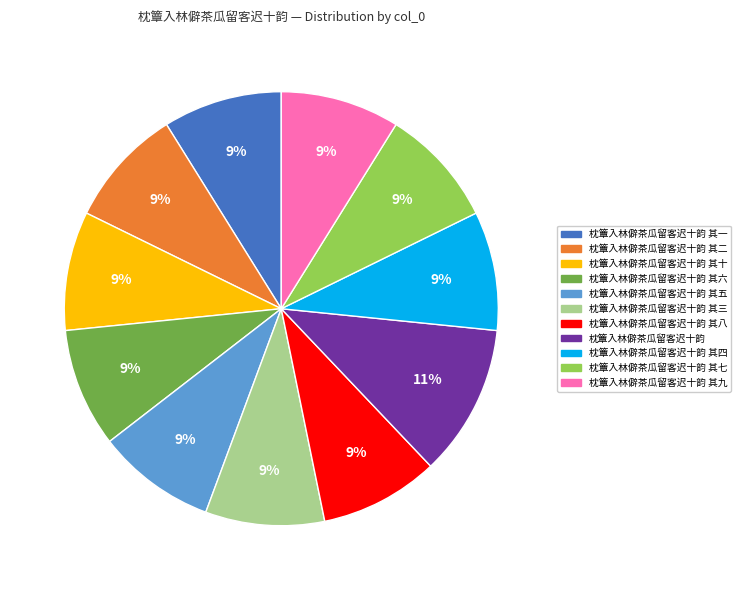

To the nearest percent, what is the difference between the largest and smallest slice percentages?

2%